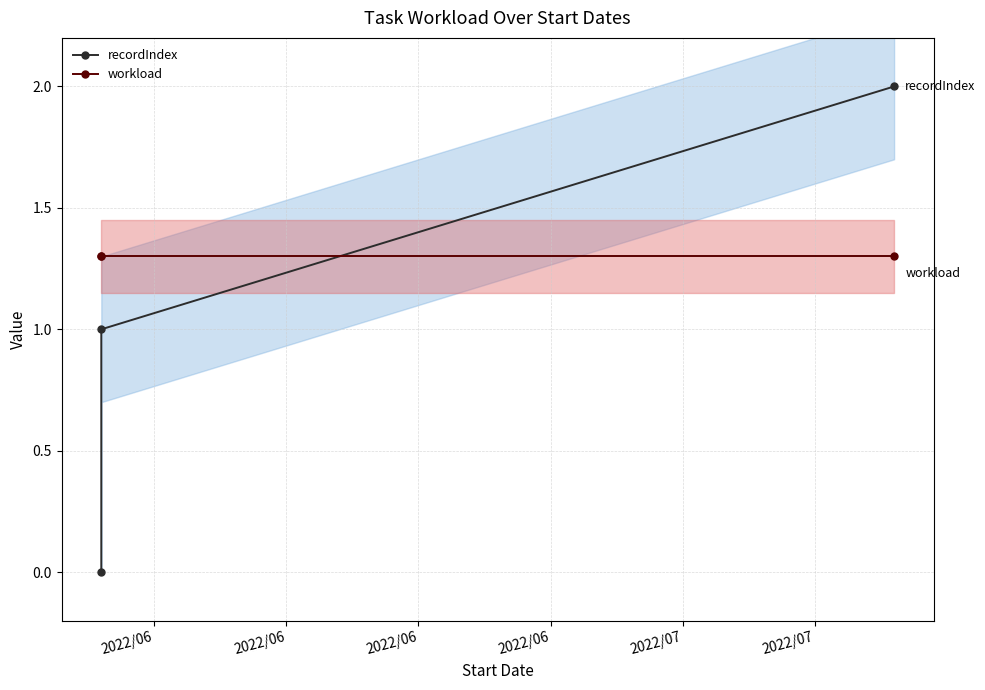

True or false: workload has a value of 0.3 at 2022/06.

False